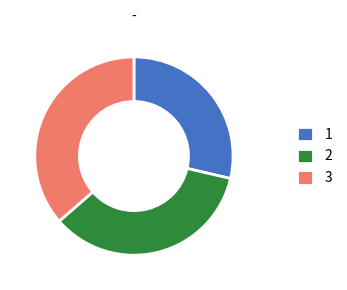

Between 3 and 2, which is larger?

3